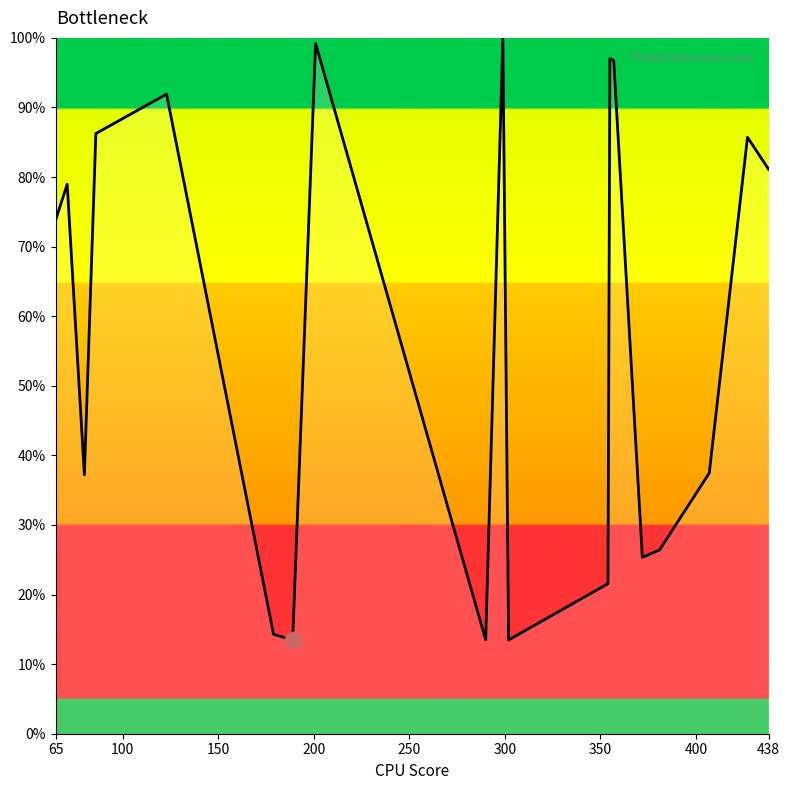

What is the maximum value shown in the chart?

100.0